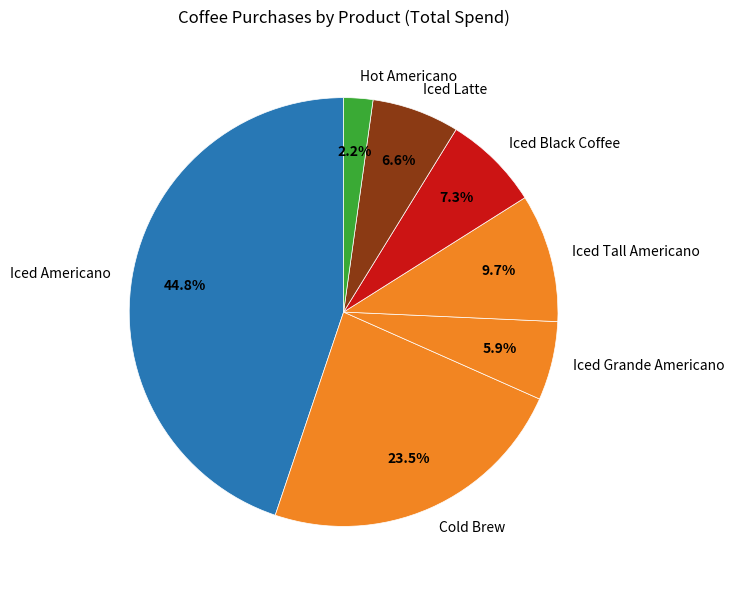

Rank the categories by value from highest to lowest.

Iced Americano, Cold Brew, Iced Tall Americano, Iced Black Coffee, Iced Latte, Iced Grande Americano, Hot Americano